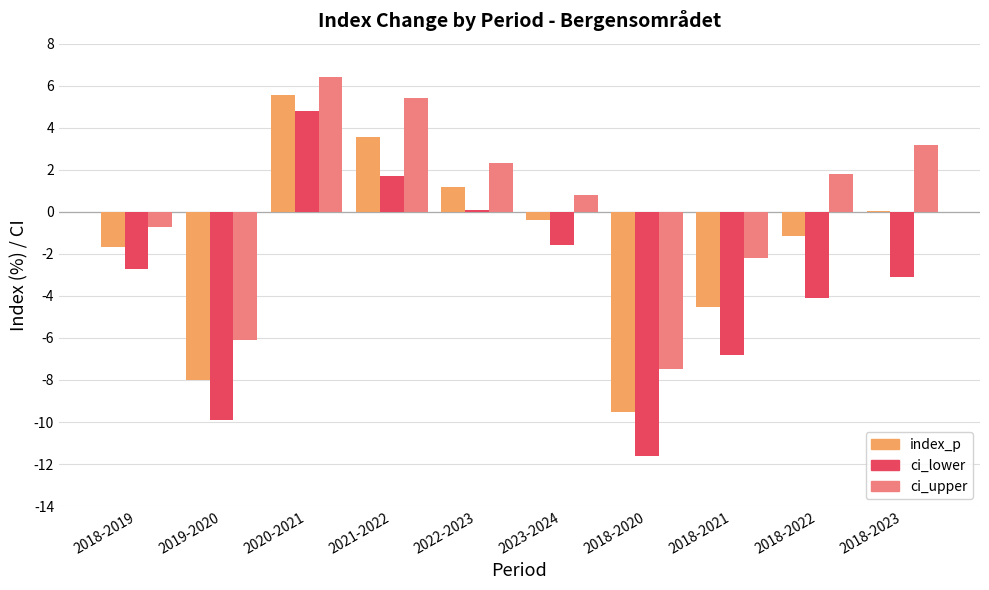

Does the chart contain stacked bars?

No